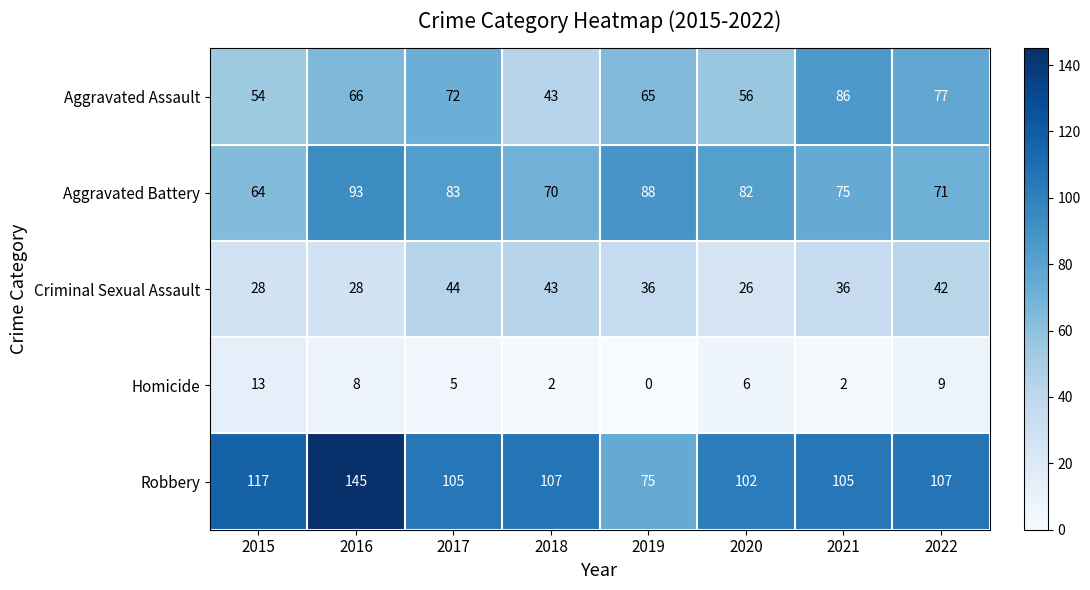

At which label is Aggravated Assault closest to 64?

2019